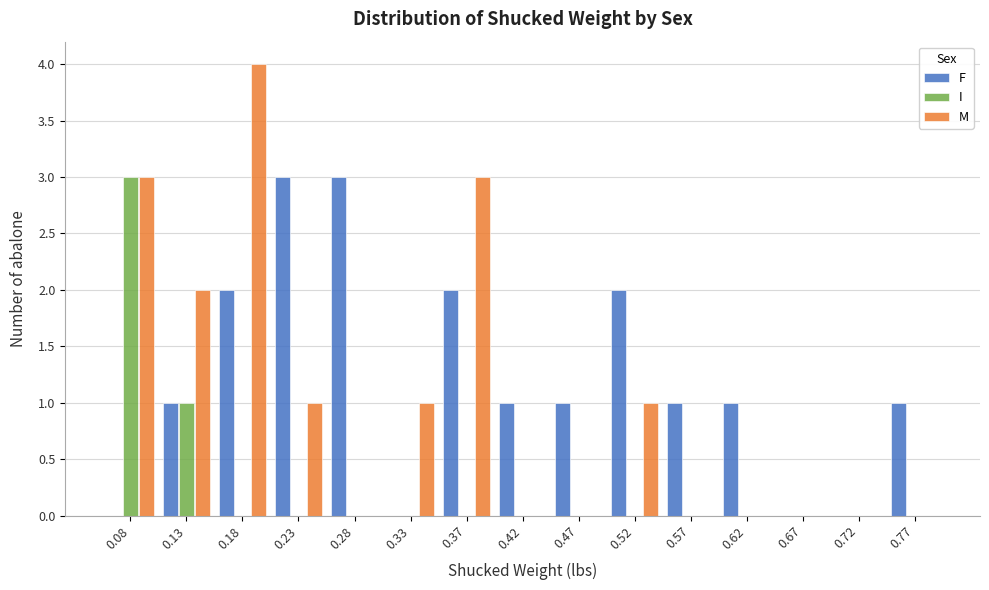

The value of F at 0.33 is 0. True or false?

True